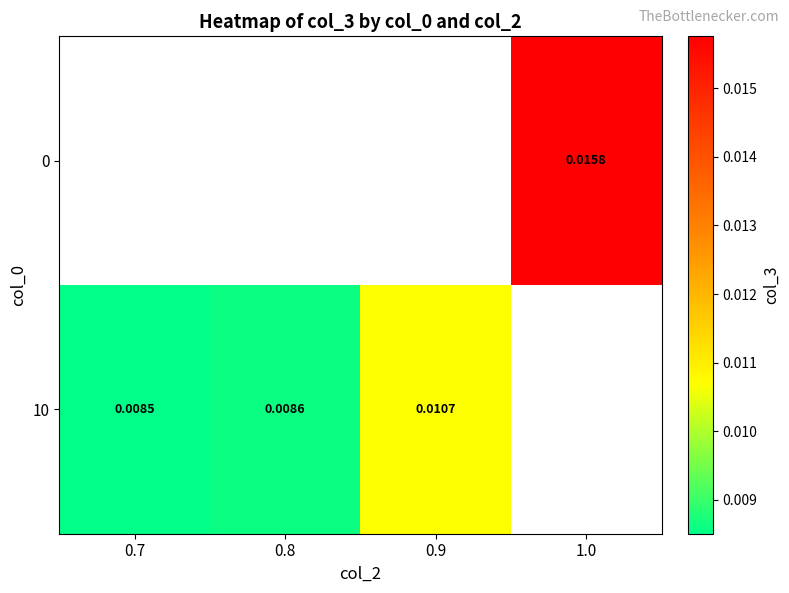

Which category has the lowest value across all series?

0.7